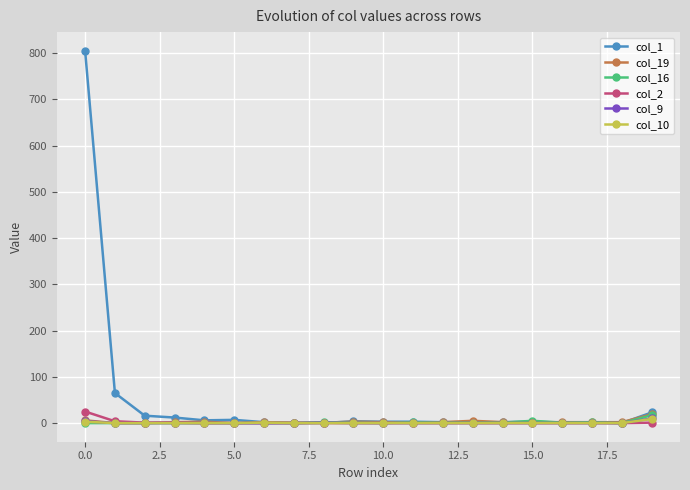

Which series has the widest spread of values?

col_1